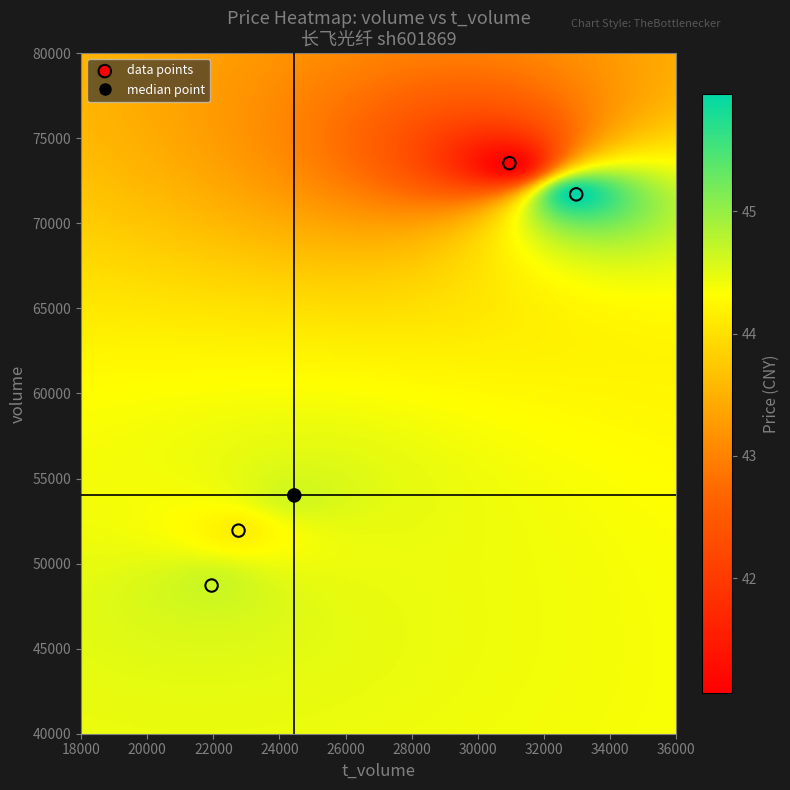

What Y value in the scatter plot is closest to 61122?

54008